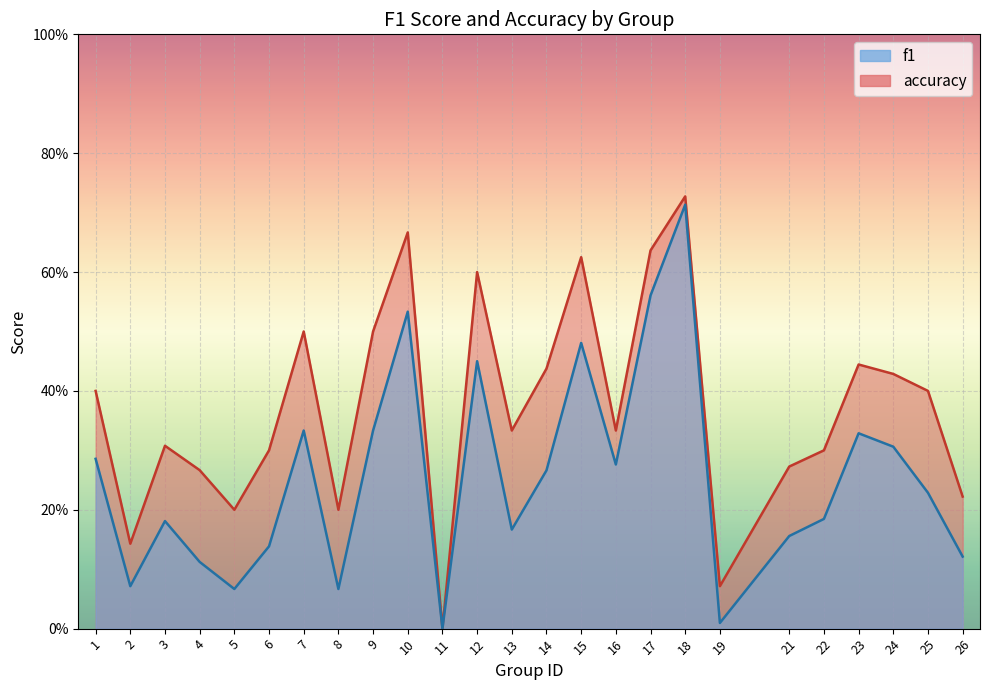

Reading left to right, extract all data points from this chart.

f1: 1=0.3	2=0.1	3=0.2	4=0.1	5=0.1	6=0.1	7=0.3	8=0.1	9=0.3	10=0.5	11=0.0	12=0.5	13=0.2	14=0.3	15=0.5	16=0.3	17=0.6	18=0.7	19=0.0	21=0.2	22=0.2	23=0.3	24=0.3	25=0.2	26=0.1
accuracy: 1=0.4	2=0.1	3=0.3	4=0.3	5=0.2	6=0.3	7=0.5	8=0.2	9=0.5	10=0.7	11=0.0	12=0.6	13=0.3	14=0.4	15=0.6	16=0.3	17=0.6	18=0.7	19=0.1	21=0.3	22=0.3	23=0.4	24=0.4	25=0.4	26=0.2